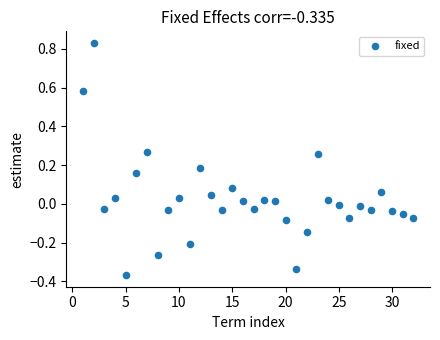

What is the range of Y values (max minus min)?

1.2